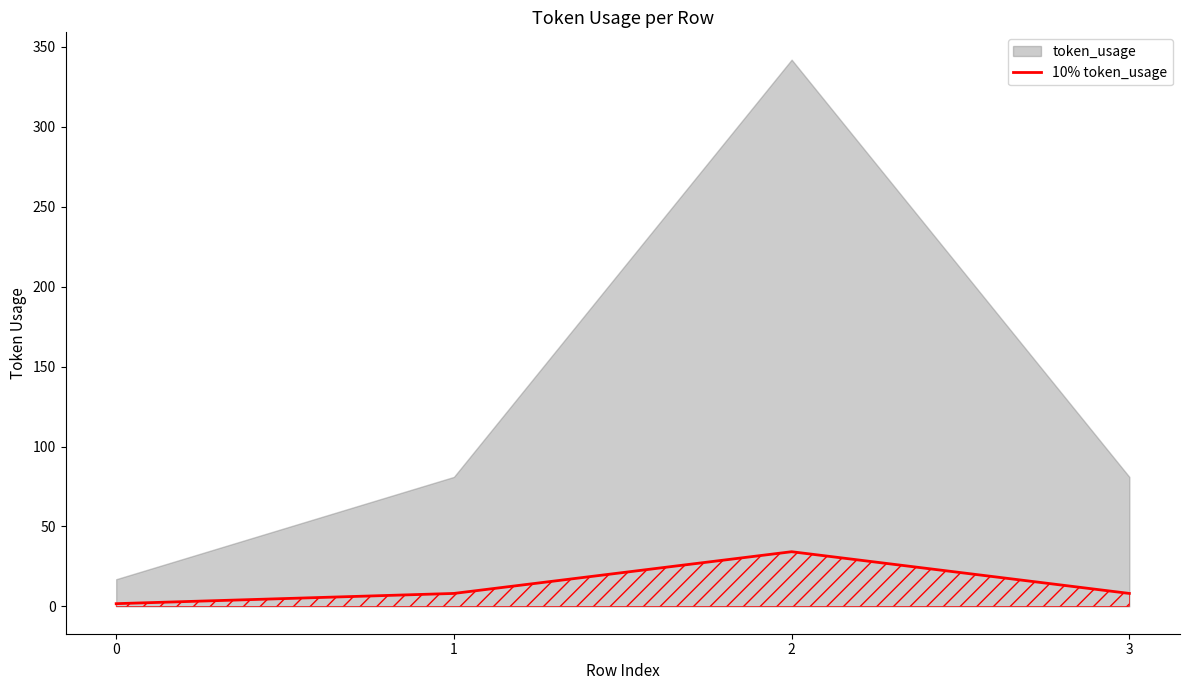

Rank the categories by value from lowest to highest.

0, 1, 3, 2